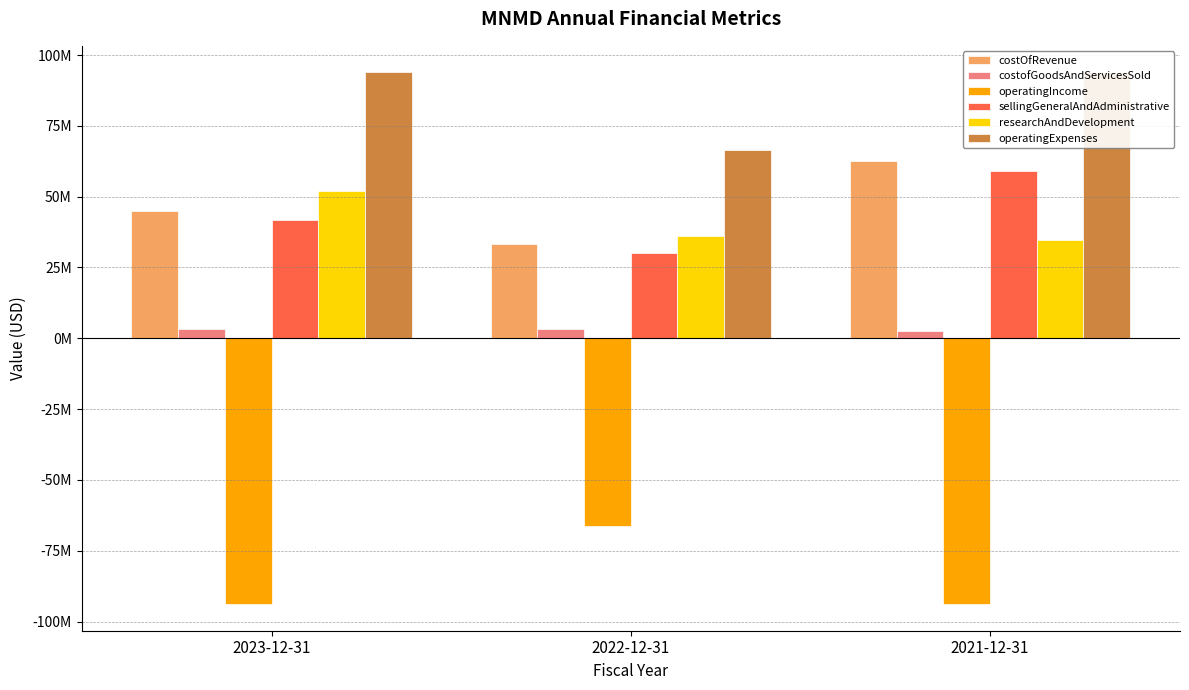

Does the chart contain any negative values?

Yes